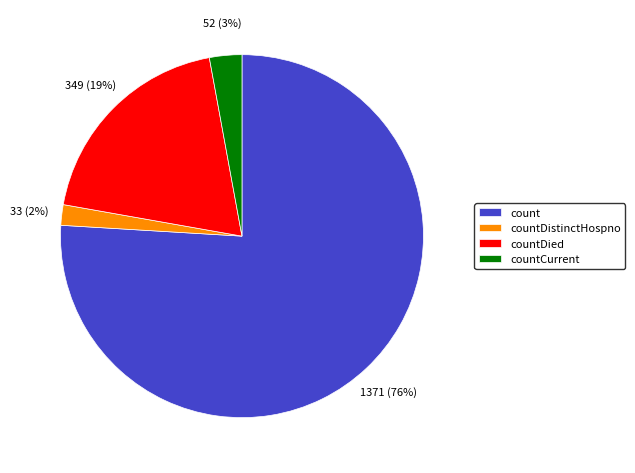

Is the sum of countDistinctHospno and countDied greater than half?

No